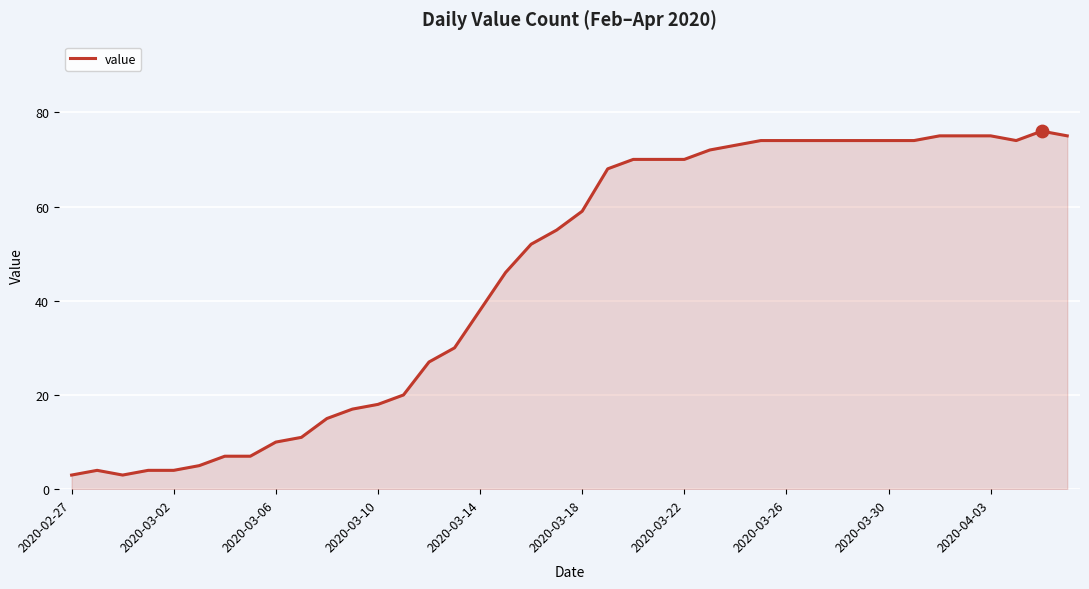

What is the greatest value displayed?

76